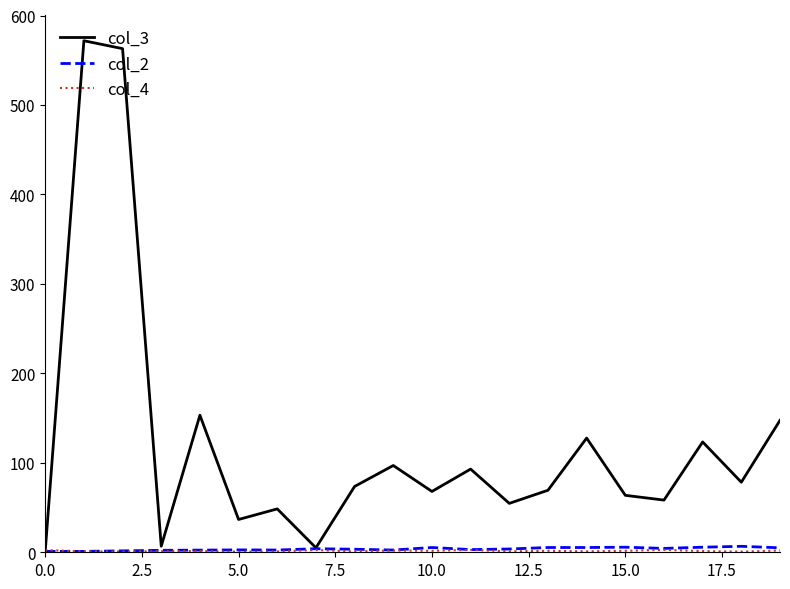

Which series has the largest range (max minus min)?

col_3